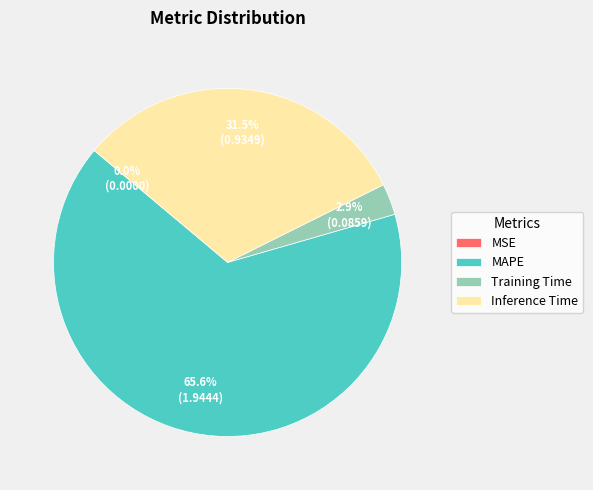

The MAPE slice represents 75% of the pie. True or false?

False